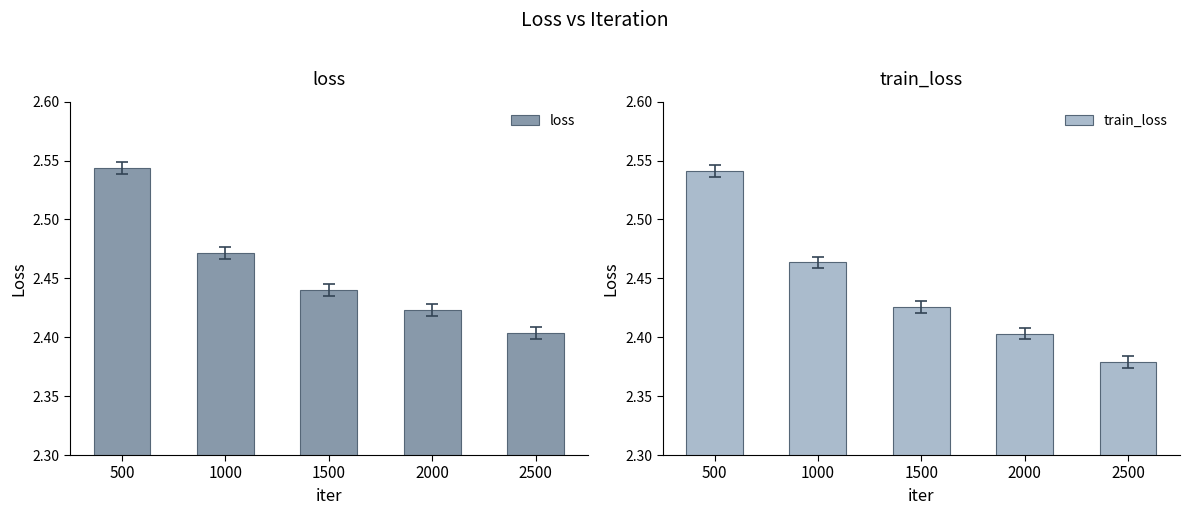

Which series changed the most between 1500 and 2000?

train_loss